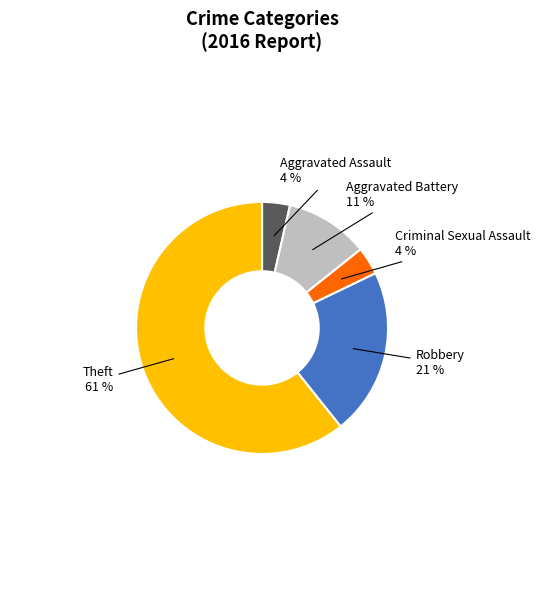

Does any single category account for the majority?

Yes